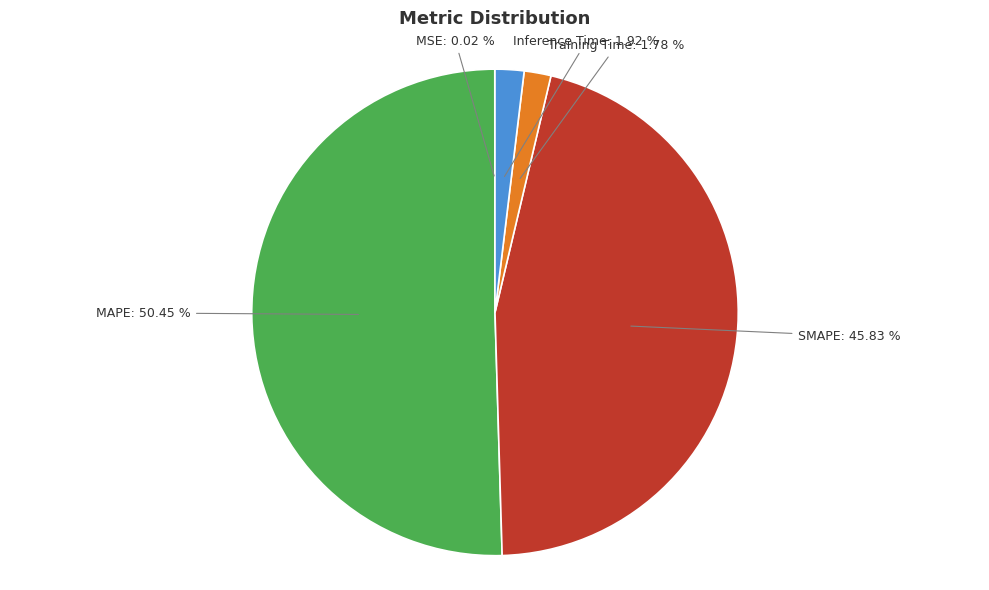

To the nearest percent, what is the difference between the largest and smallest slice percentages?

50%